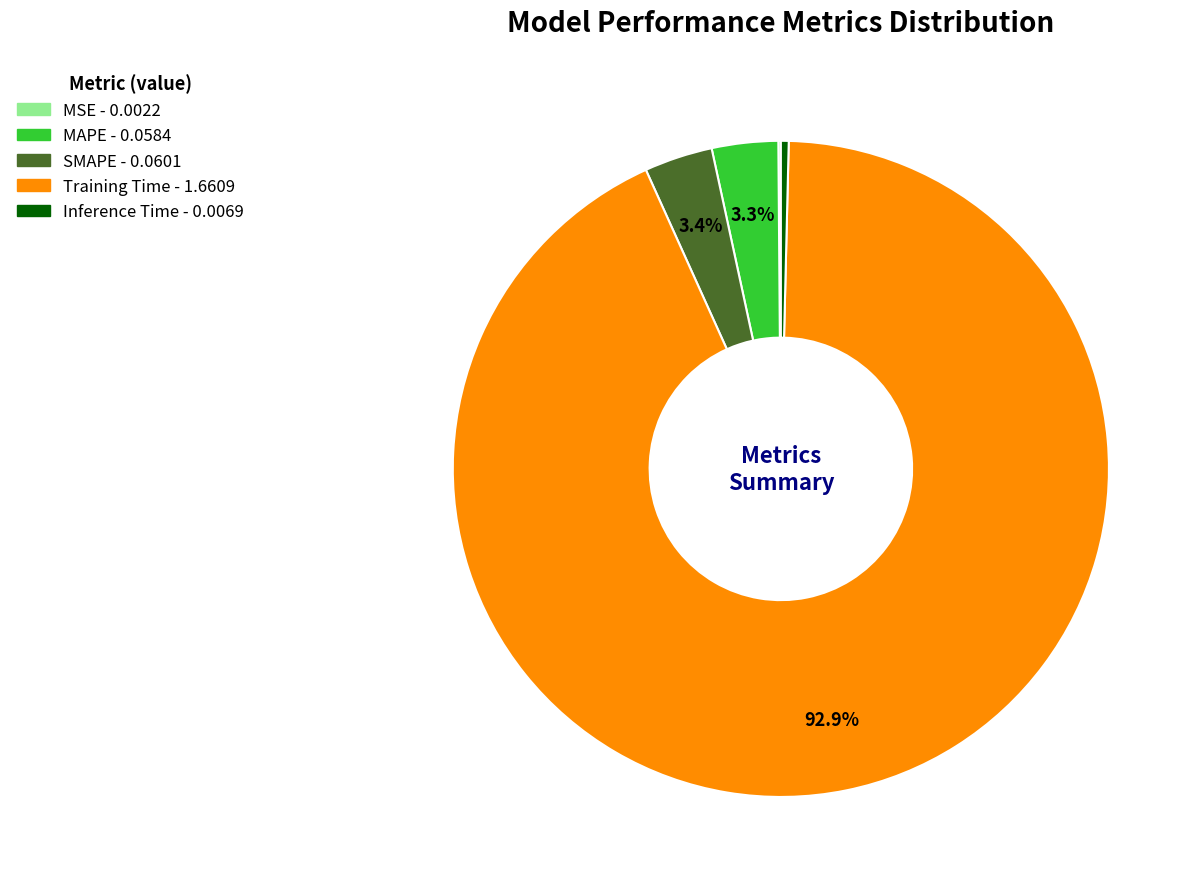

What portion of the pie excludes SMAPE?

96.6%